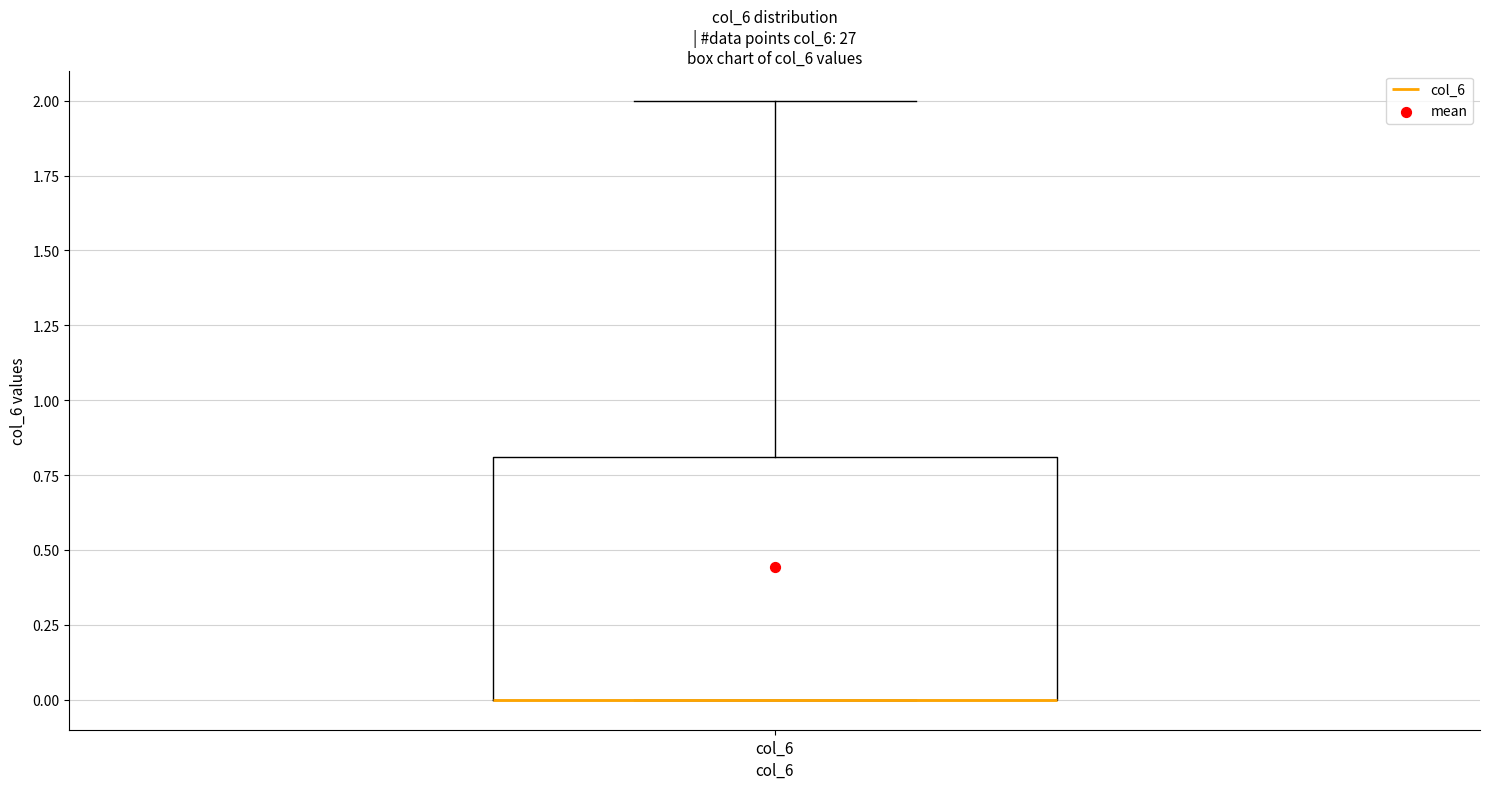

Transcribe this box plot: give where the median line is, the range the box spans, and where the two whiskers end, as read against the y-axis. The values are not printed on the chart, so give them approximately, as read against the axis.

median 0.0 (drawn on the box's lower edge), box 0.0 to 0.8, whiskers 0.0 to 2.0